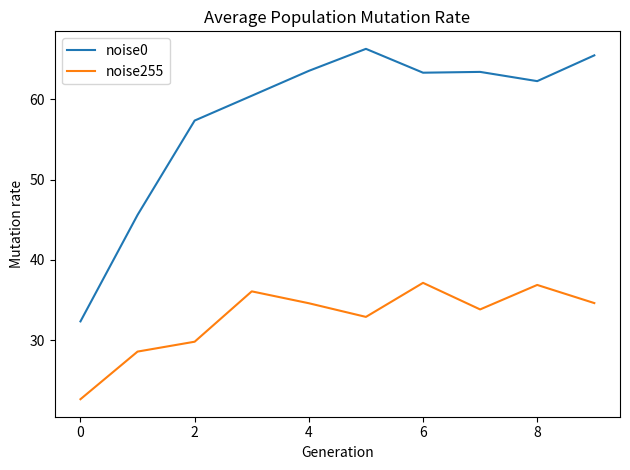

What is the difference between the maximum and minimum values in the noise255 series?

14.5